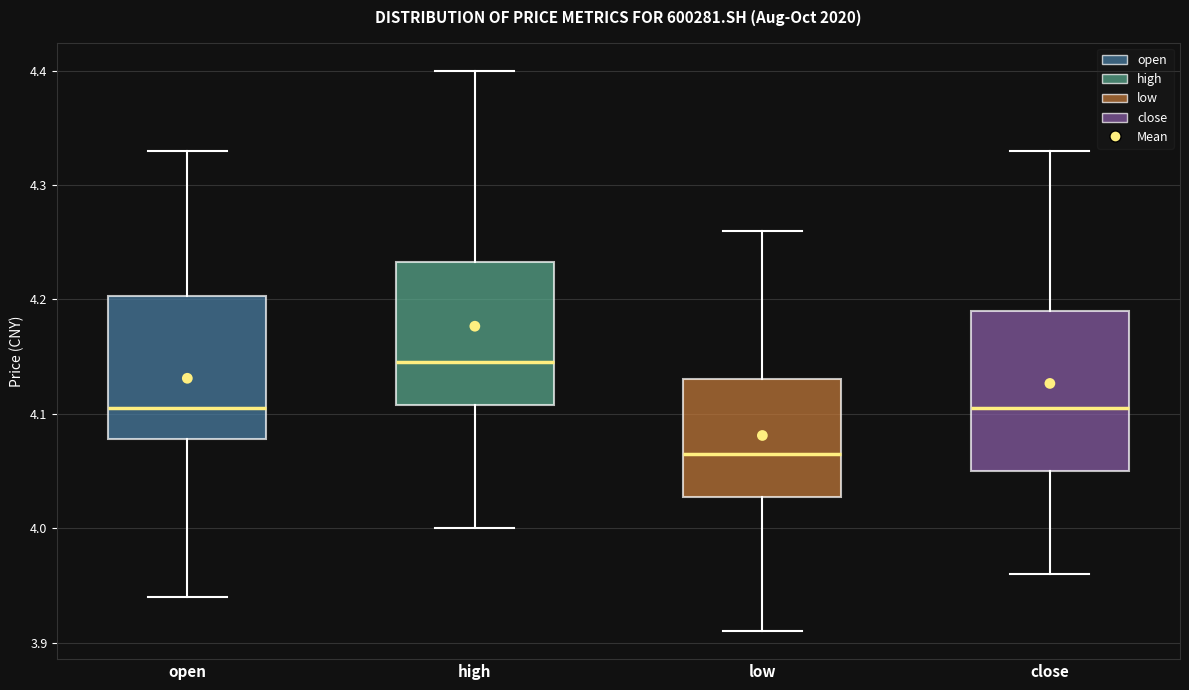

Comparing the boxes themselves (not the whiskers), which one is the tallest?

close